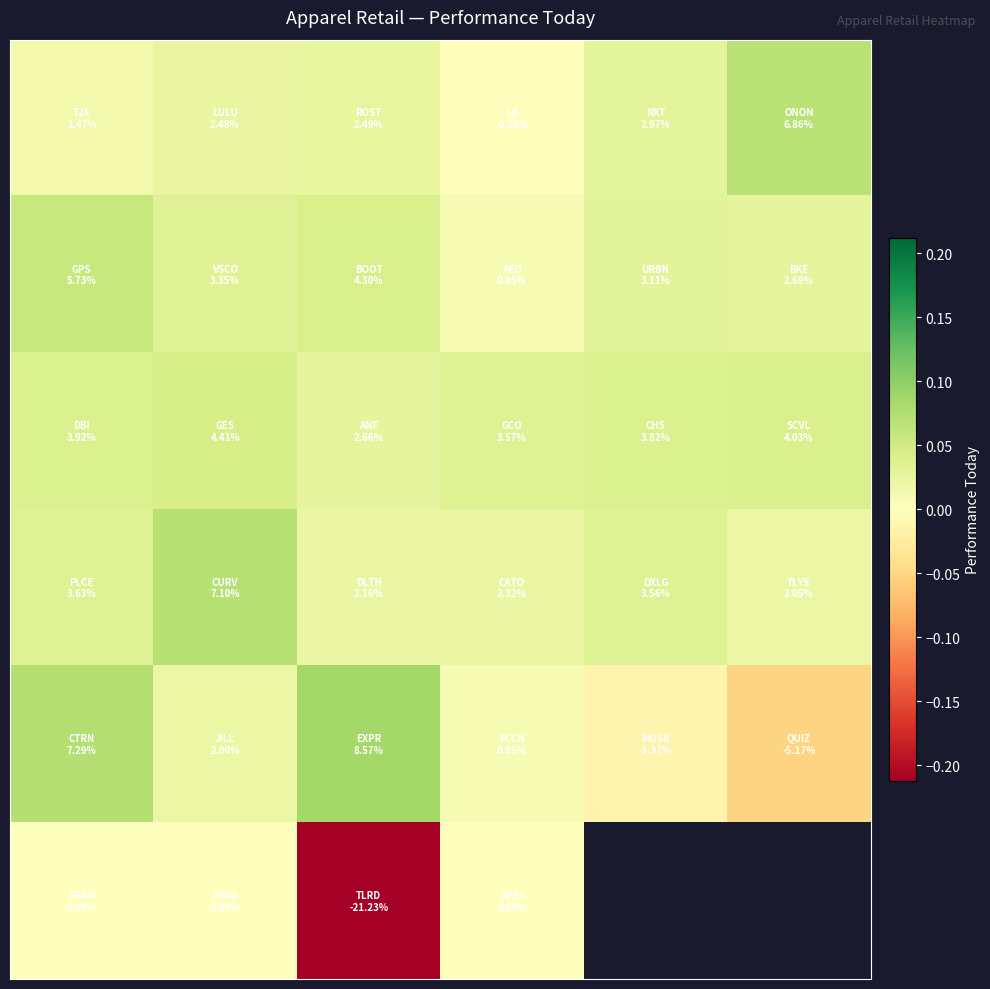

What is the difference between the highest and lowest values at 2?

0.3